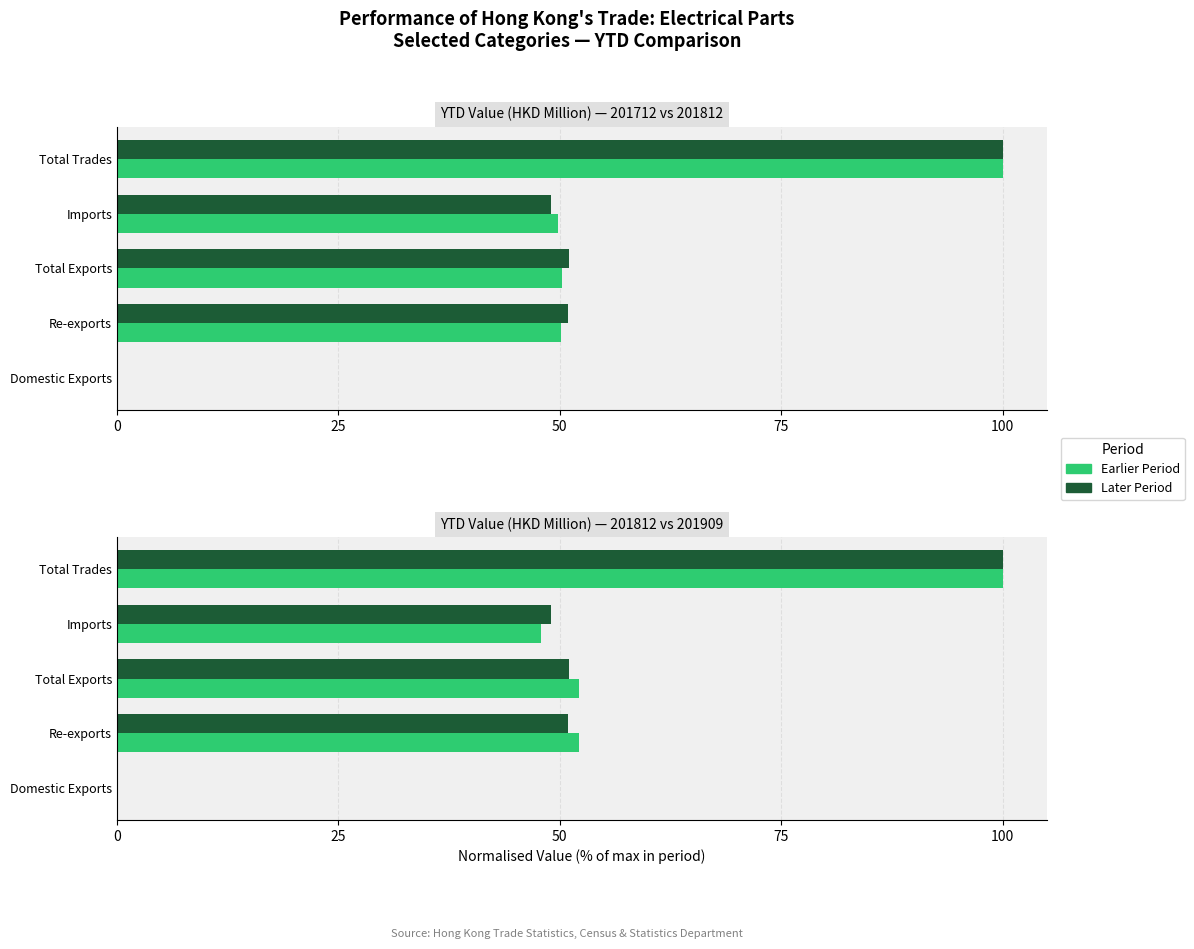

Is the value of 201909 at 50 greater than the value of 201612 at 0?

Yes